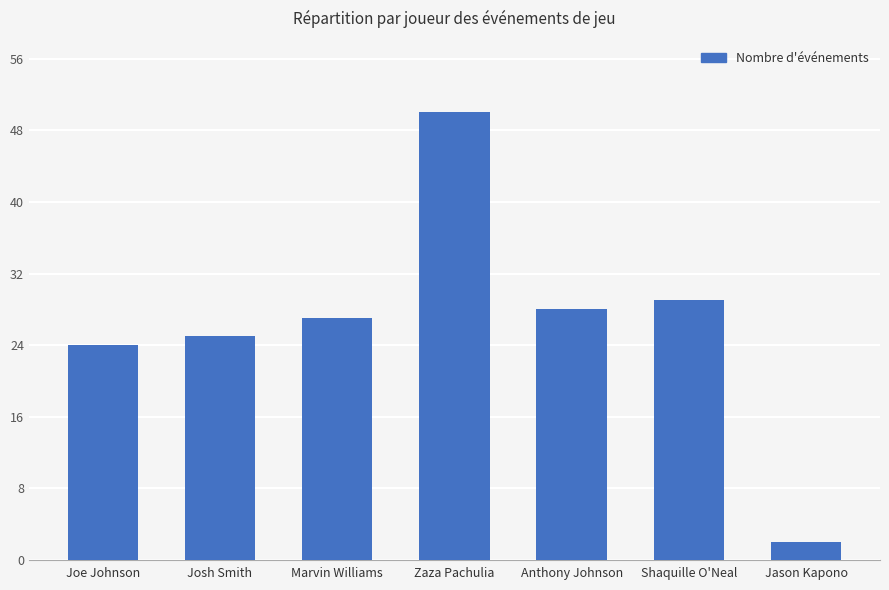

Approximately how many times larger is the value at Marvin Williams compared to Joe Johnson?

1.1